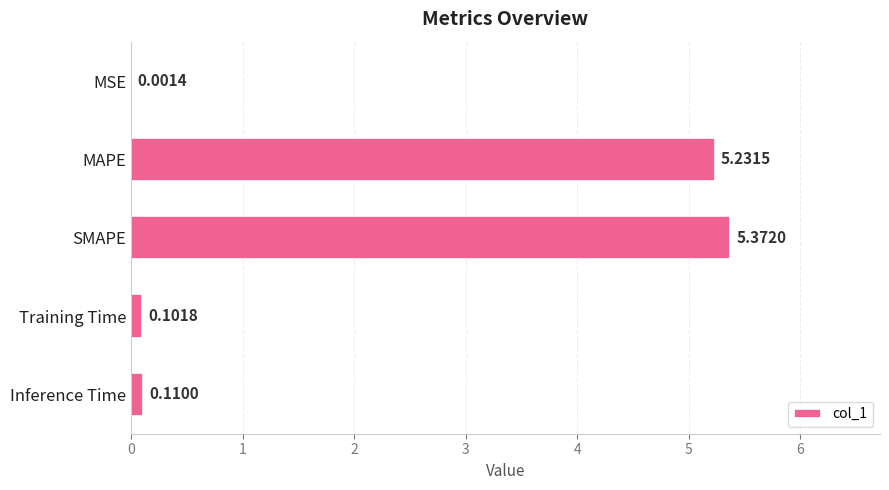

What is the sum of the values at MAPE and Training Time?

5.3